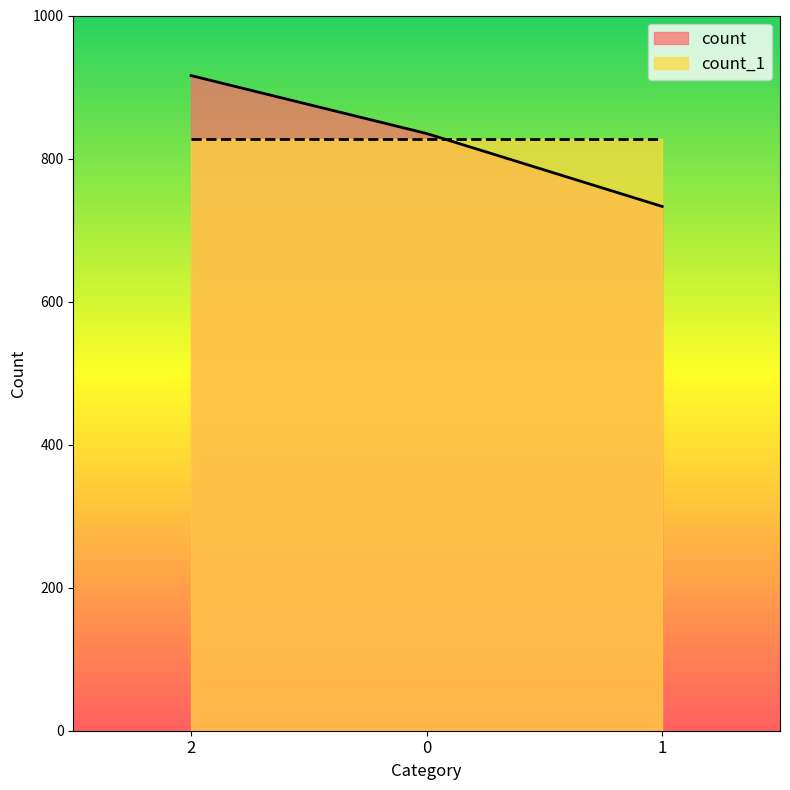

Read the value at 1, to the nearest 10.

730